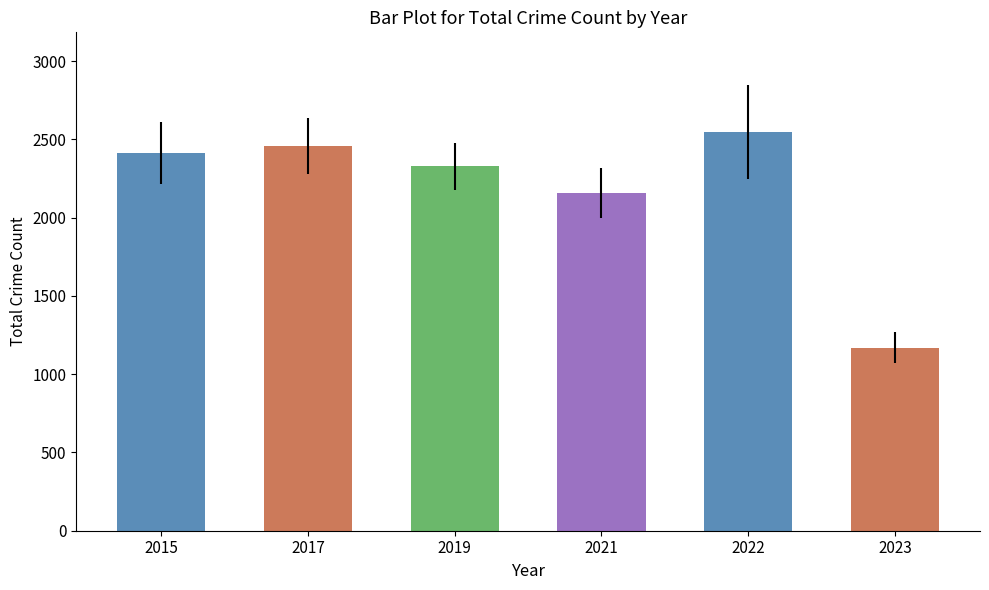

List the labels in order of value, smallest first.

2023, 2021, 2019, 2015, 2017, 2022